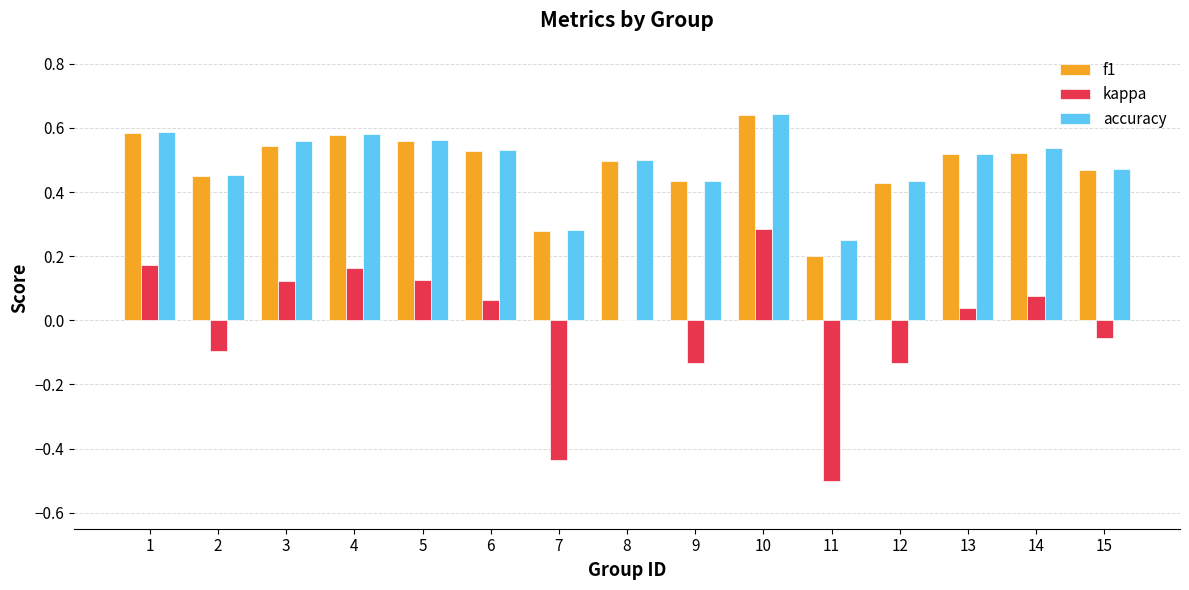

Is it true that kappa equals -0.1 at 9?

True